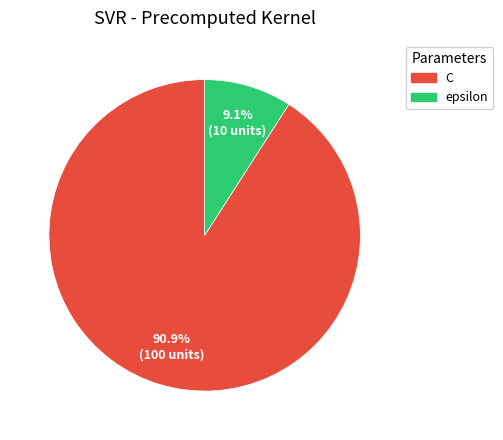

Is there a majority slice in this chart?

Yes